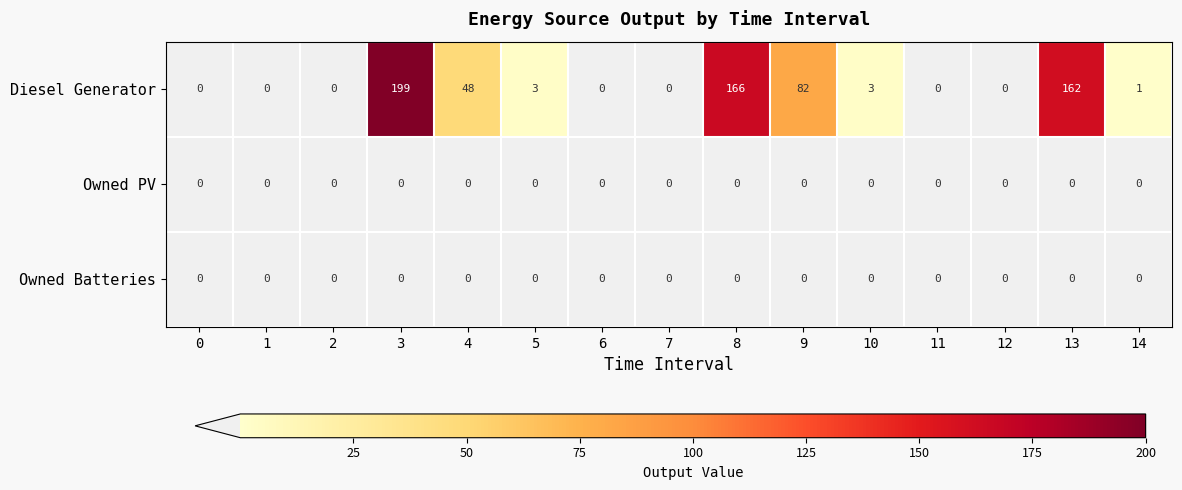

What is the difference between the maximum and minimum values in the Diesel Generator series?

199